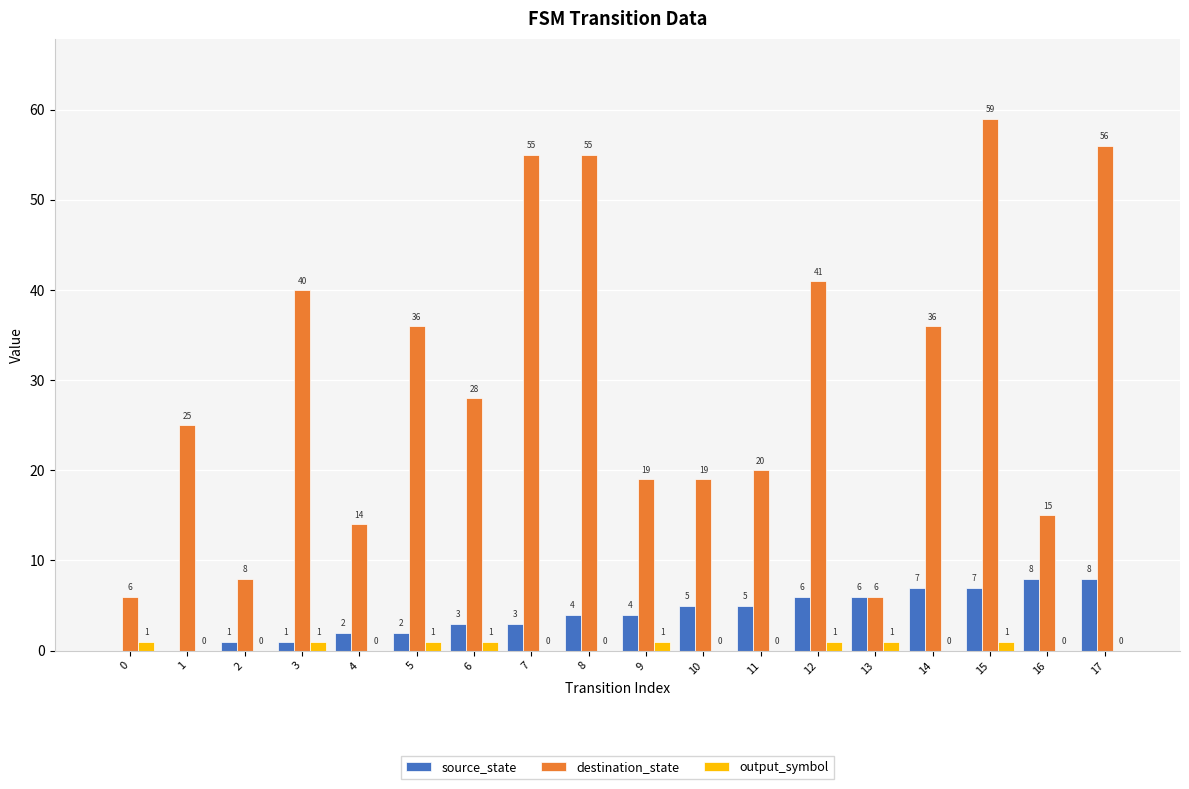

Reading left to right, extract all data points from this chart.

source_state: 0	0	1	1	2	2	3	3	4	4	5	5	6	6	7	7	8	8
destination_state: 6	25	8	40	14	36	28	55	55	19	19	20	41	6	36	59	15	56
output_symbol: 1	0	0	1	0	1	1	0	0	1	0	0	1	1	0	1	0	0